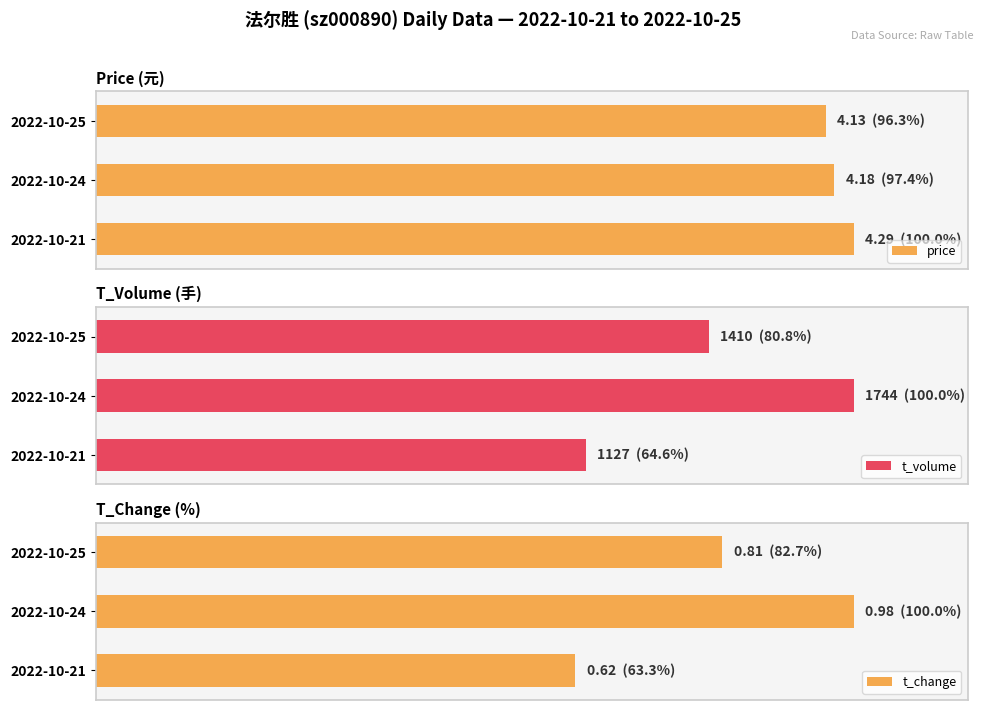

How many groups of bars are there?

3